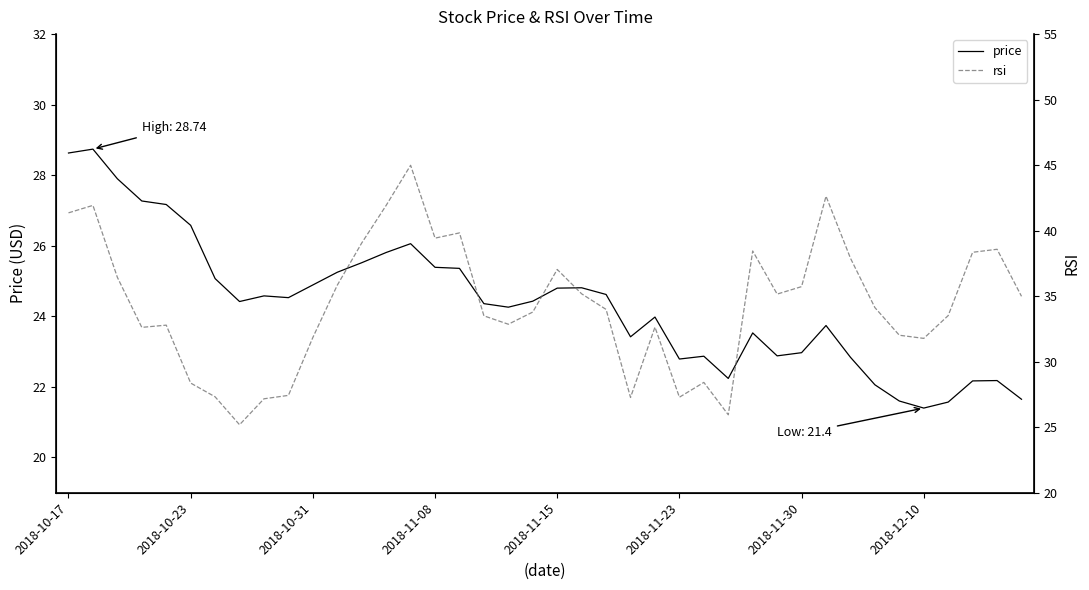

In rsi, how many points are lower than both neighbors (excluding endpoints)?

9